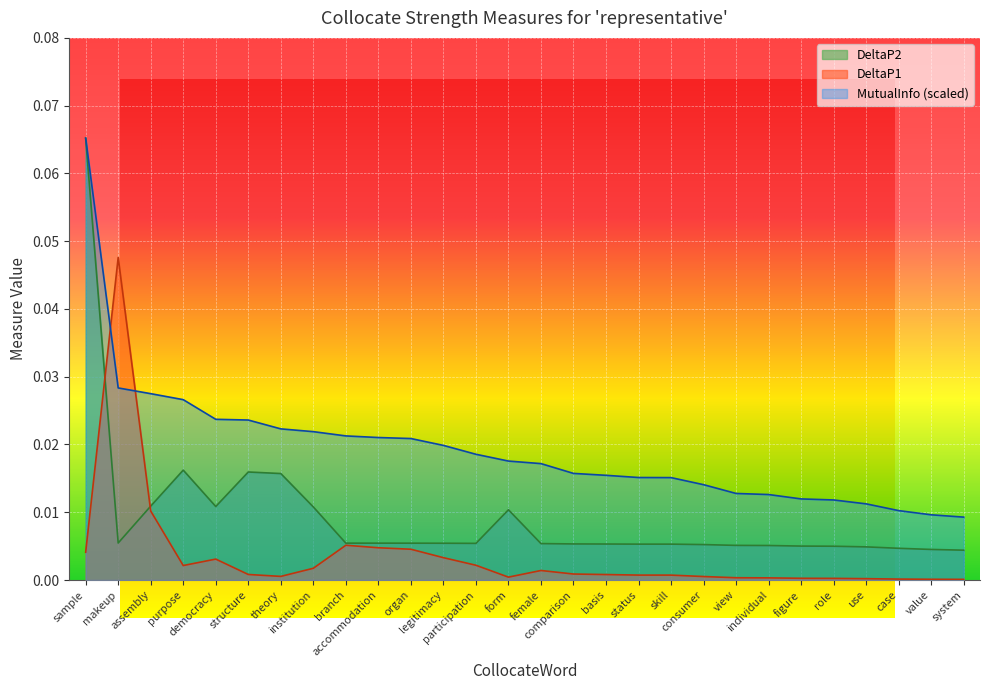

At which category is the sum across all series the highest?

sample